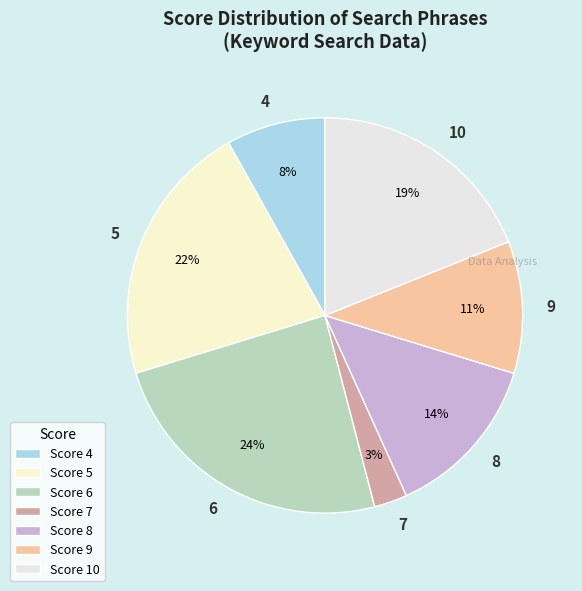

The 8 slice represents 20% of the pie. True or false?

False